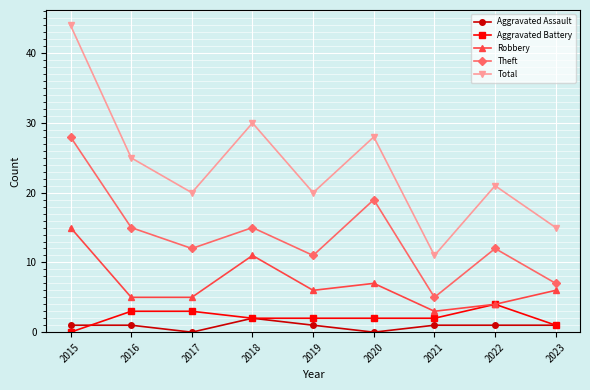

True or false: Aggravated Battery and Total cross at least once.

False